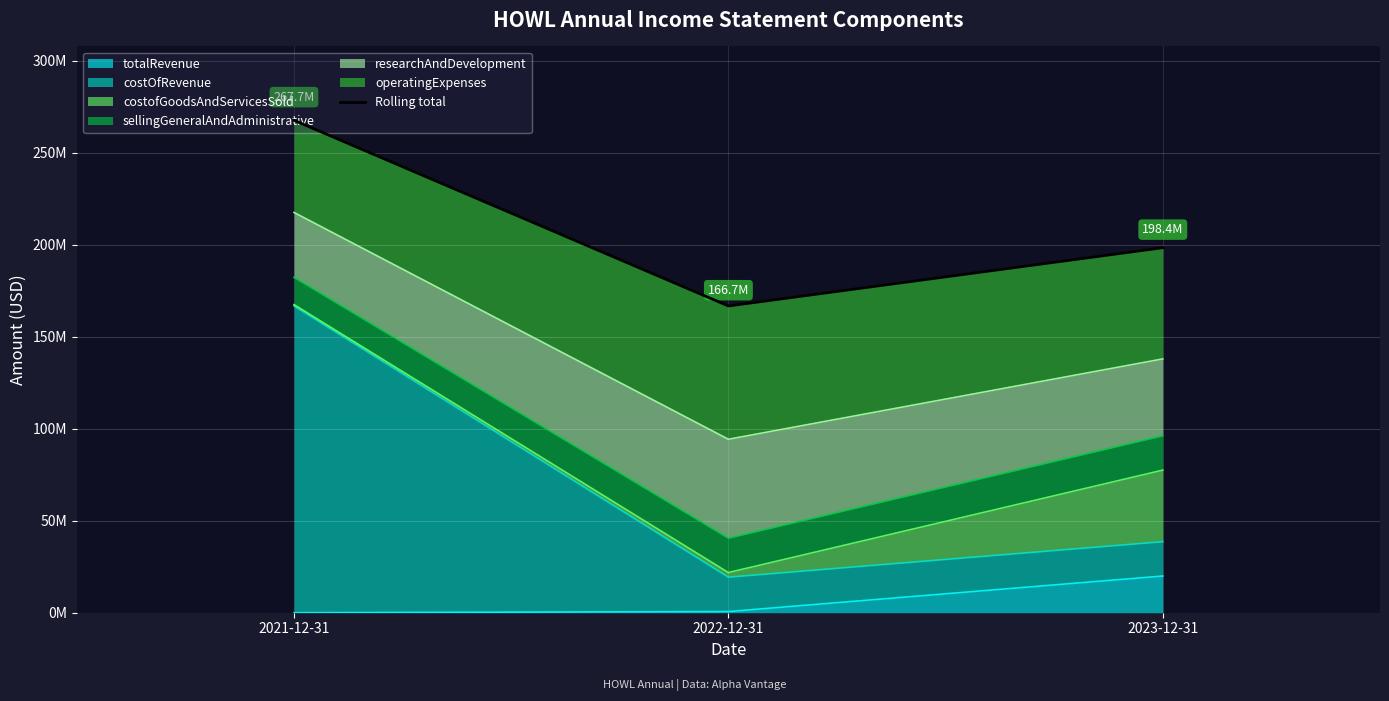

Reading left to right, extract all data points from this chart.

2021-12-31=267669000	2022-12-31=166744000	2023-12-31=198411000